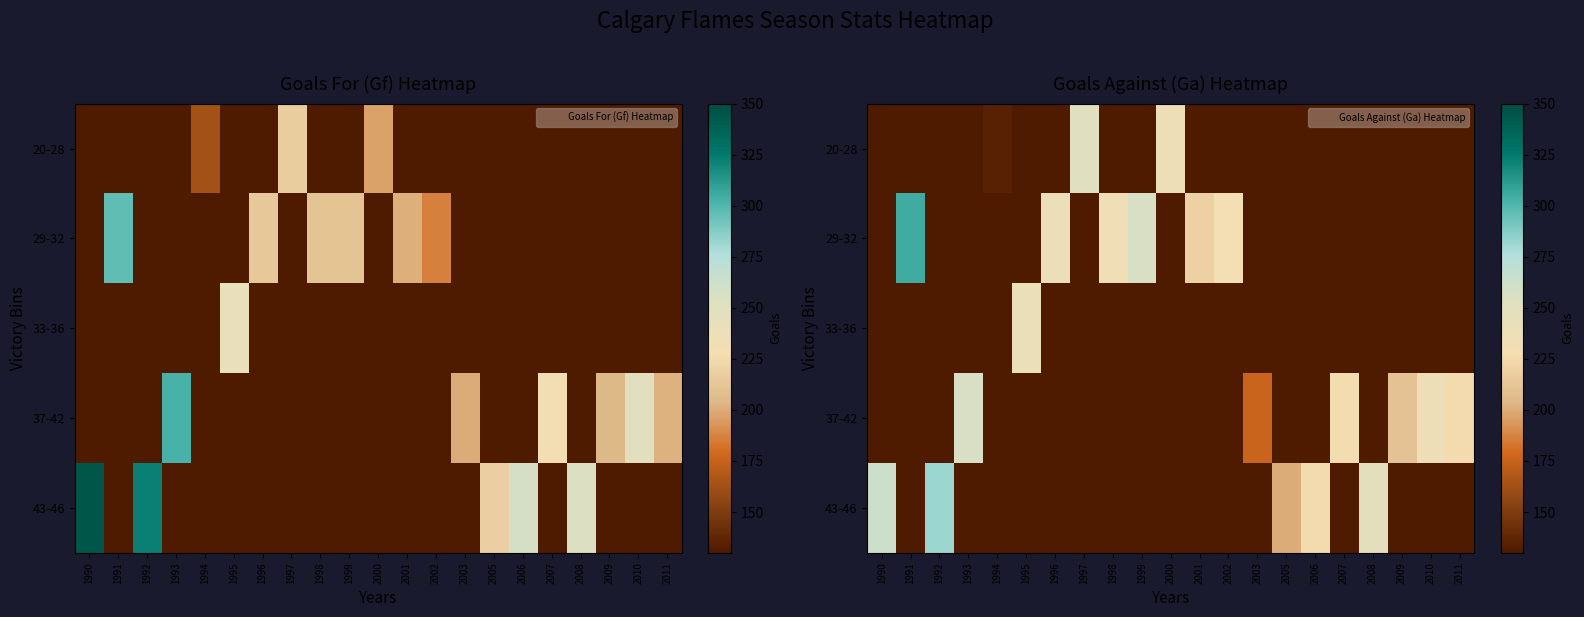

What is the total value across all series at 1998?

234